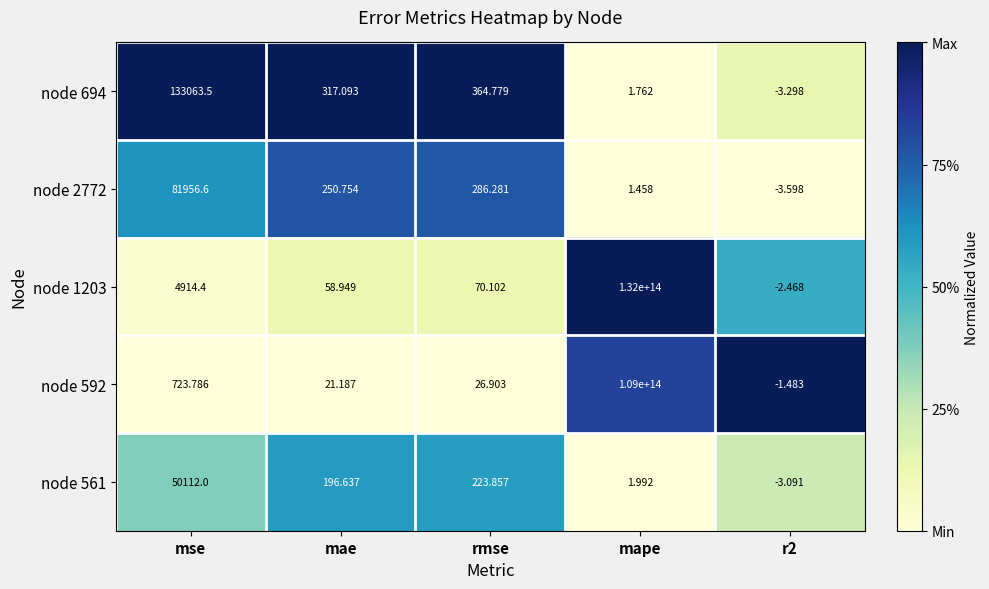

Where is node 561 nearest to the value 25054?

rmse